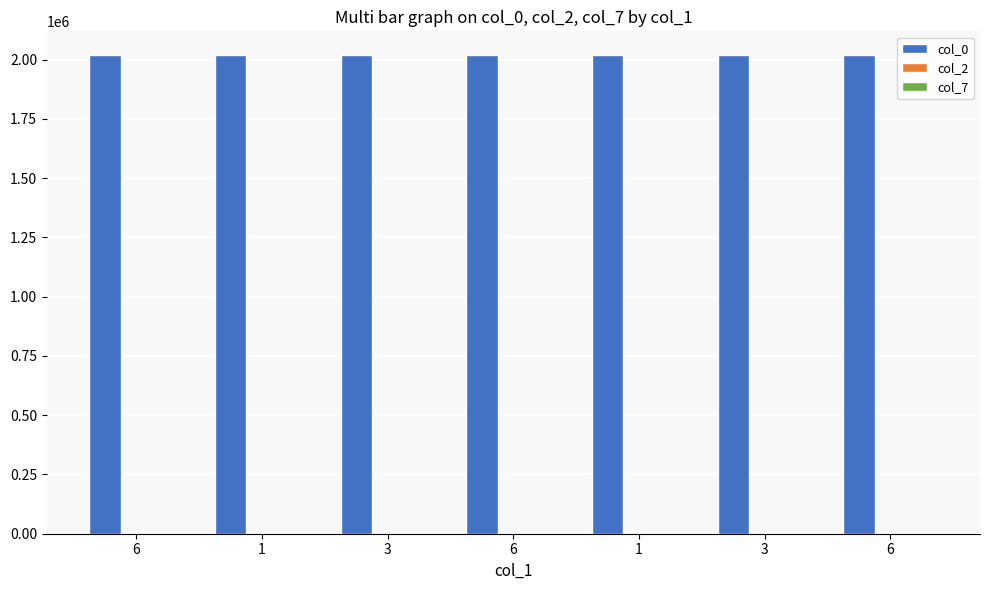

Count the number of categories in the chart.

7